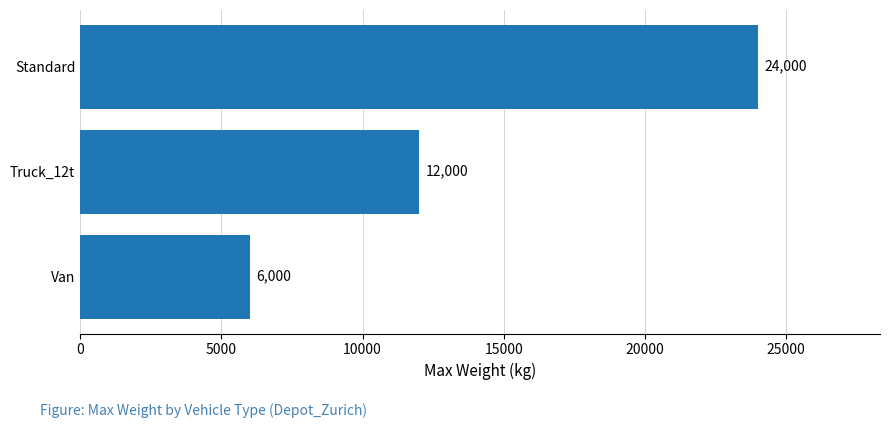

Which has a higher value, Van or Truck_12t?

Truck_12t